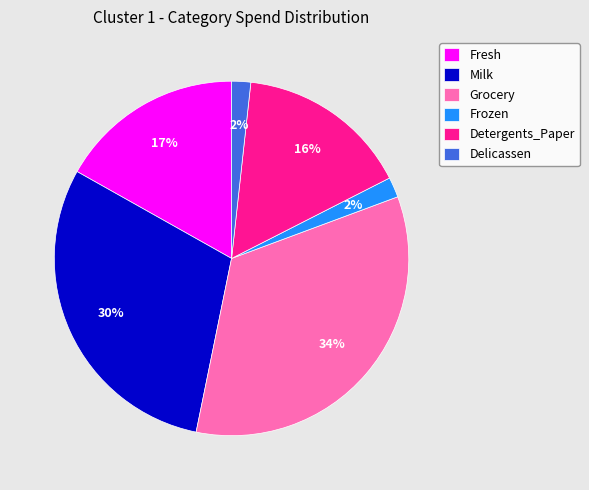

Is it true that Grocery is 27% of the pie?

False